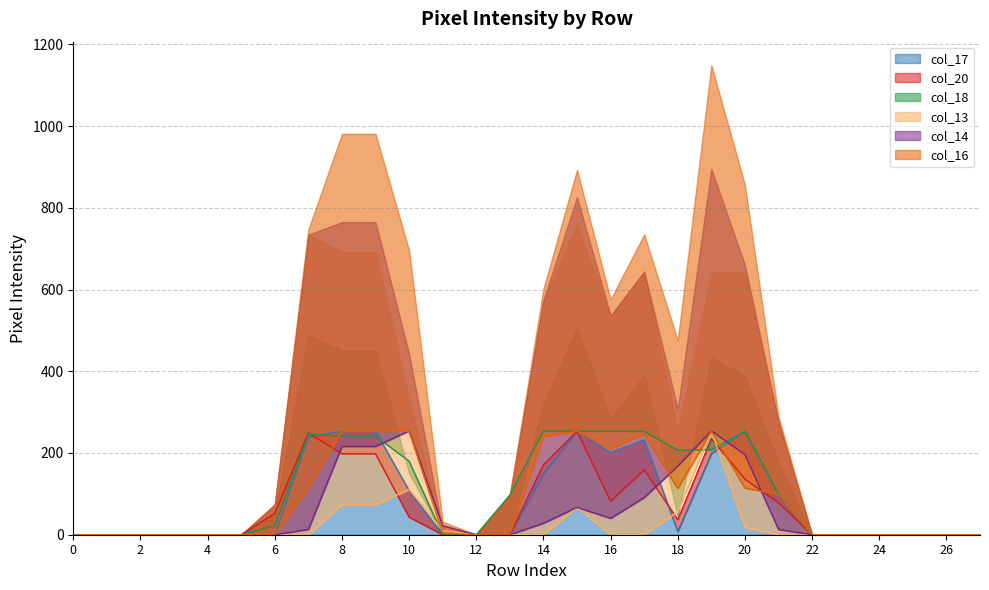

What are all the series names shown in the legend?

col_17, col_20, col_18, col_13, col_14, col_16